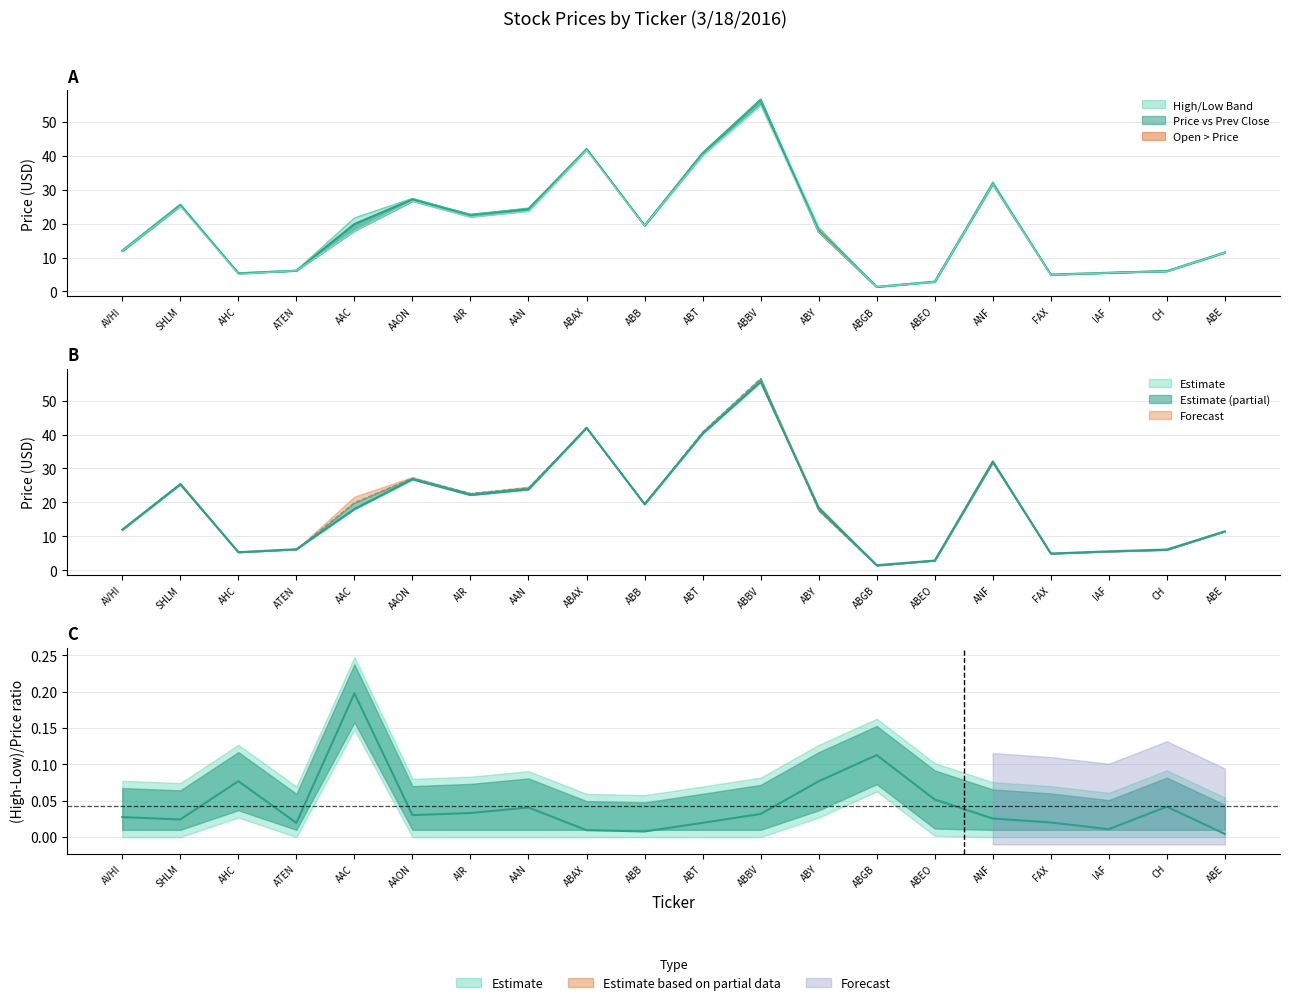

Reading left to right, what are all the values shown in this chart?

Prev Close (col_9): AVHI=11.9	SHLM=25.3	AHC=5.3	ATEN=6.2	AAC=18.0	AAON=26.8	AIR=22.2	AAN=23.8	ABAX=42.0	ABB=19.5	ABT=40.3	ABBV=55.6	ABY=18.4	ABGB=1.5	ABEO=2.8	ANF=32.1	FAX=4.9	IAF=5.5	CH=6.1	ABE=11.4
Price (col_1): AVHI=12.0	SHLM=25.5	AHC=5.3	ATEN=6.1	AAC=19.9	AAON=27.2	AIR=22.6	AAN=24.3	ABAX=42.0	ABB=19.4	ABT=40.8	ABBV=56.6	ABY=17.6	ABGB=1.3	ABEO=2.9	ANF=31.7	FAX=5.0	IAF=5.5	CH=6.0	ABE=11.5
High (col_6): AVHI=12.3	SHLM=25.8	AHC=5.5	ATEN=6.2	AAC=21.7	AAON=27.5	AIR=22.7	AAN=24.6	ABAX=42.1	ABB=19.5	ABT=40.9	ABBV=56.6	ABY=18.9	ABGB=1.5	ABEO=2.9	ANF=32.4	FAX=5.0	IAF=5.5	CH=6.1	ABE=11.5
Low (col_7): AVHI=11.9	SHLM=25.1	AHC=5.1	ATEN=6.1	AAC=17.8	AAON=26.7	AIR=21.9	AAN=23.6	ABAX=41.7	ABB=19.4	ABT=40.1	ABBV=54.8	ABY=17.5	ABGB=1.3	ABEO=2.8	ANF=31.6	FAX=4.9	IAF=5.5	CH=5.9	ABE=11.4
Open (col_5): AVHI=12.0	SHLM=25.5	AHC=5.3	ATEN=6.1	AAC=19.9	AAON=27.2	AIR=22.6	AAN=24.3	ABAX=42.0	ABB=19.4	ABT=40.8	ABBV=56.6	ABY=17.6	ABGB=1.3	ABEO=2.9	ANF=31.7	FAX=5.0	IAF=5.5	CH=6.0	ABE=11.5